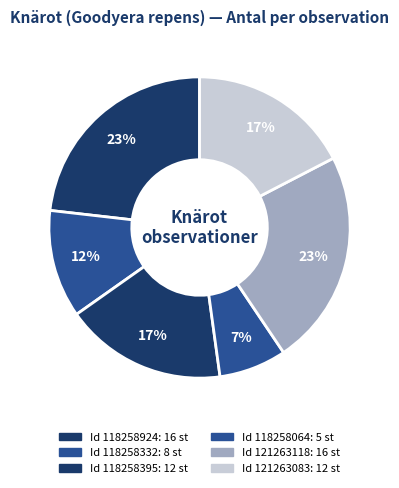

How many segments does this pie chart have?

6